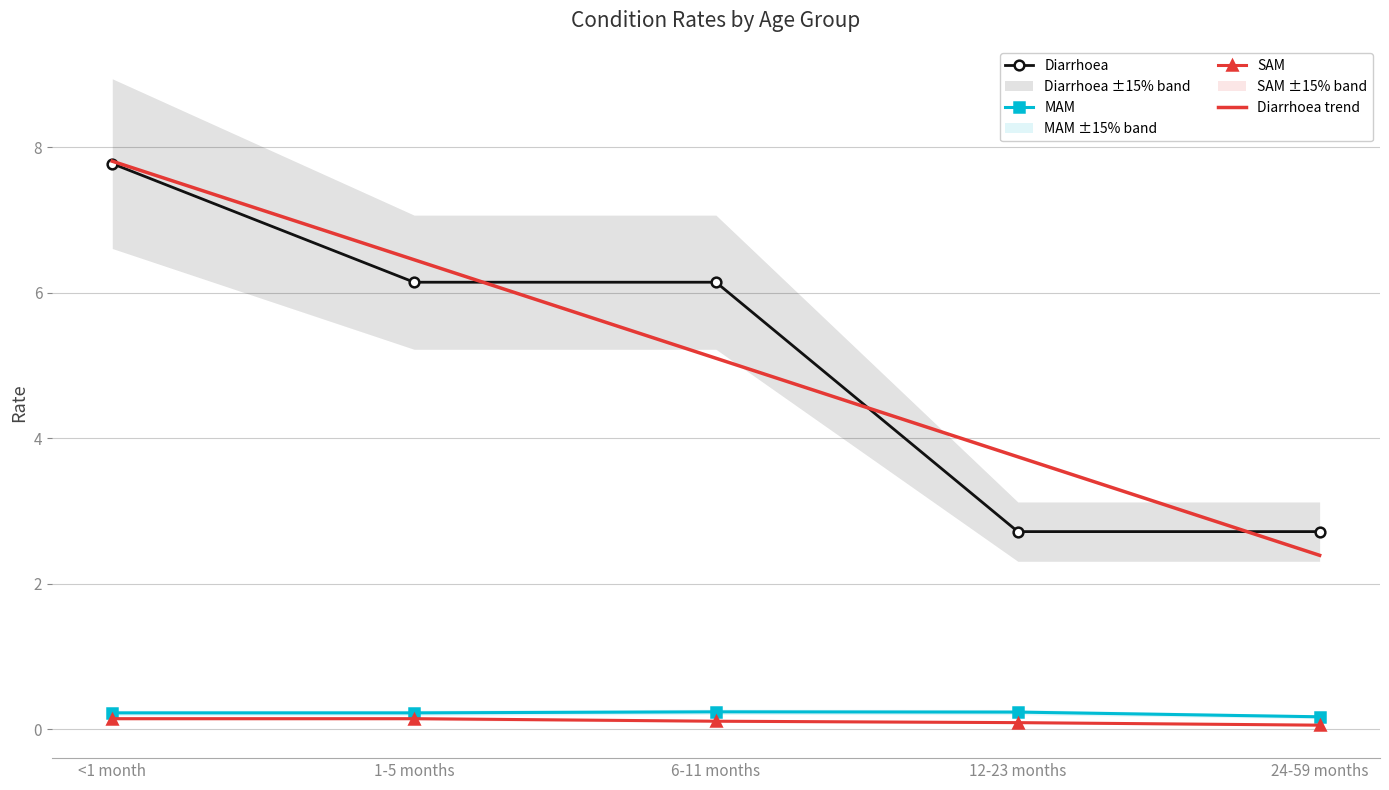

How many categories are shown in the chart?

5